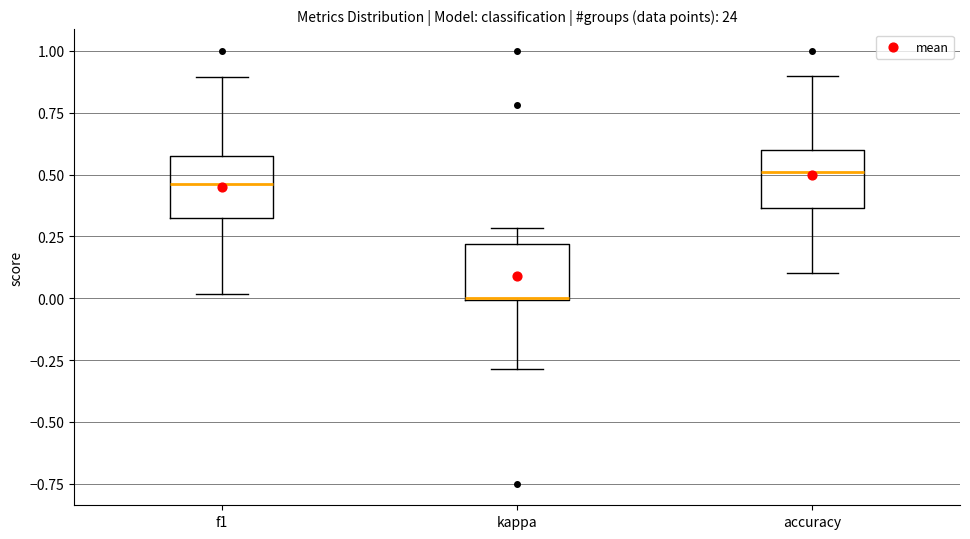

Where does the median line of the box for accuracy sit on the y-axis? The values are not printed on the chart, so give them approximately, as read against the axis.

0.50